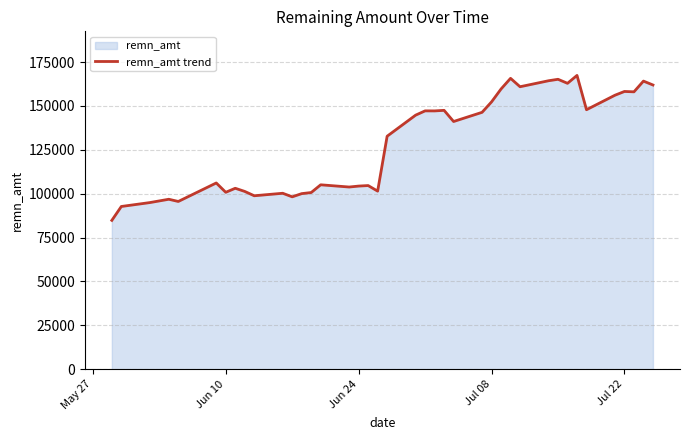

True or false: there are more than 2 points higher than both neighbors.

True